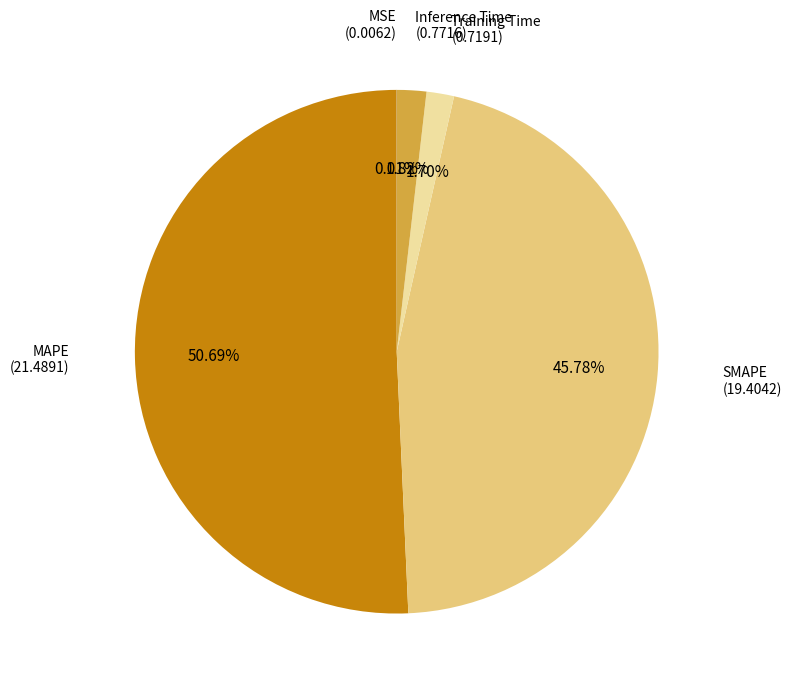

Is there any slice that represents more than half of the pie?

Yes